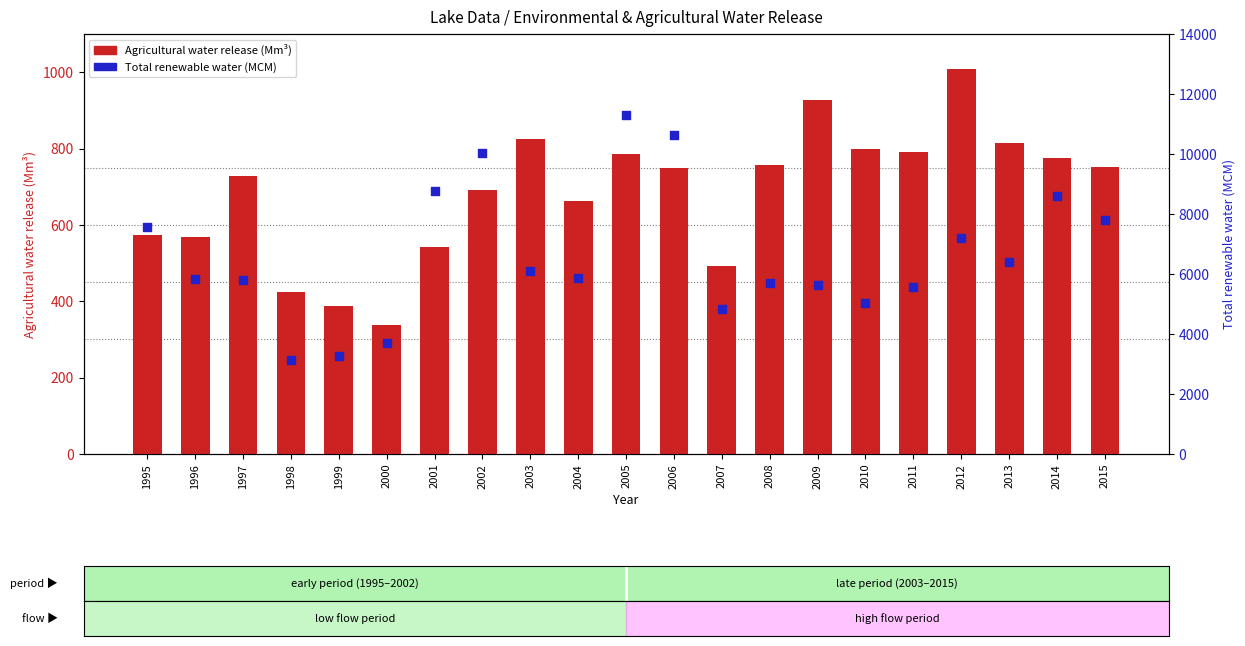

Is the value of Agricultural water release (Mm³) at 2013 greater than the value of Total renewable water (MCM) at 2014?

No